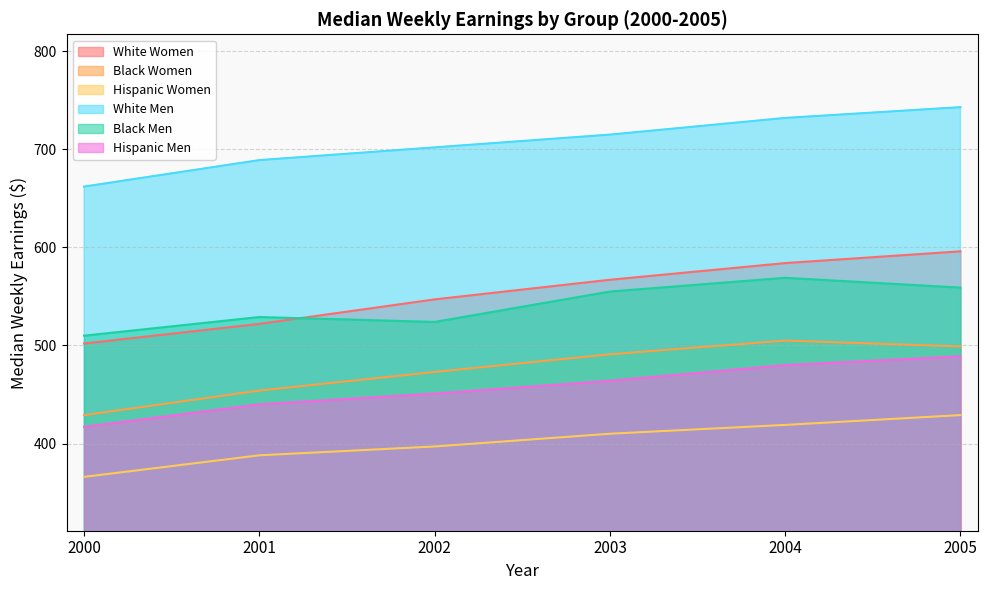

How many lines are shown in the chart?

6